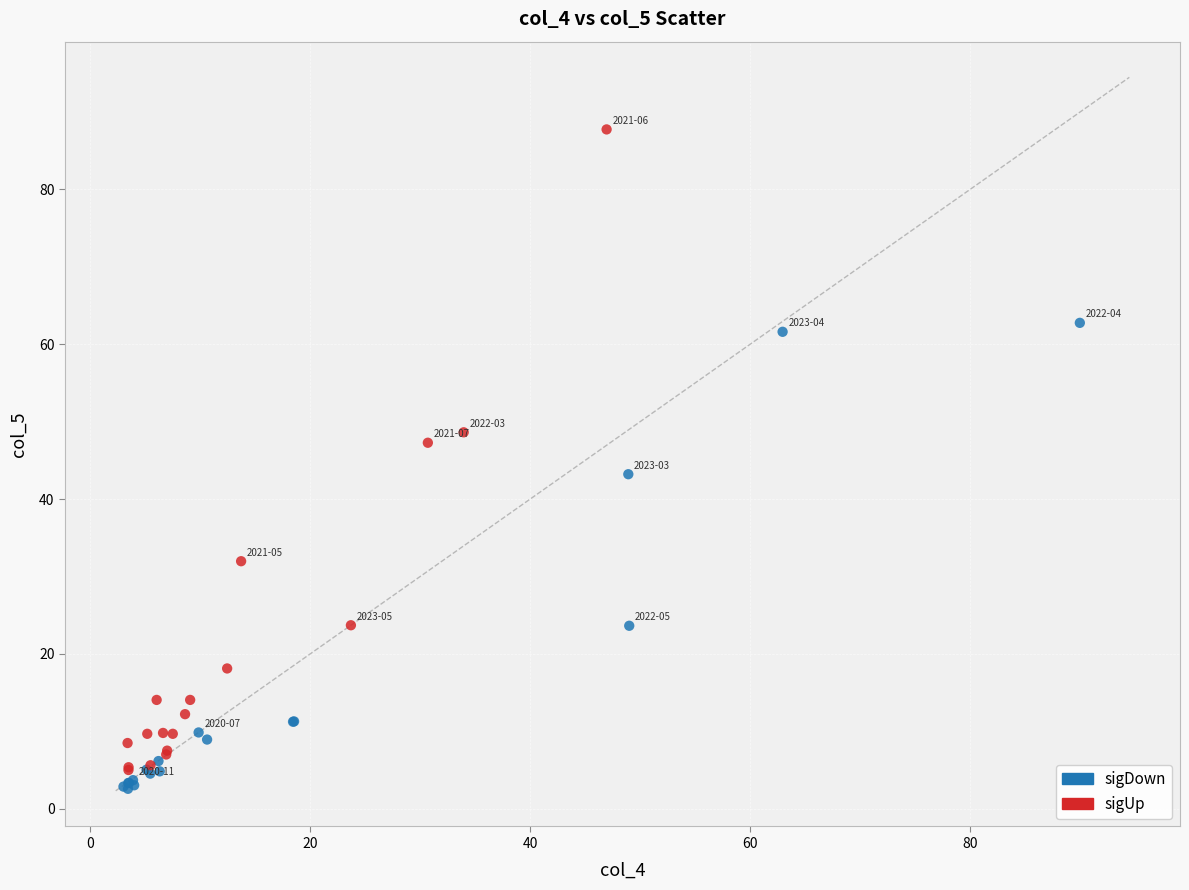

Which series contains the highest Y value?

sigUp